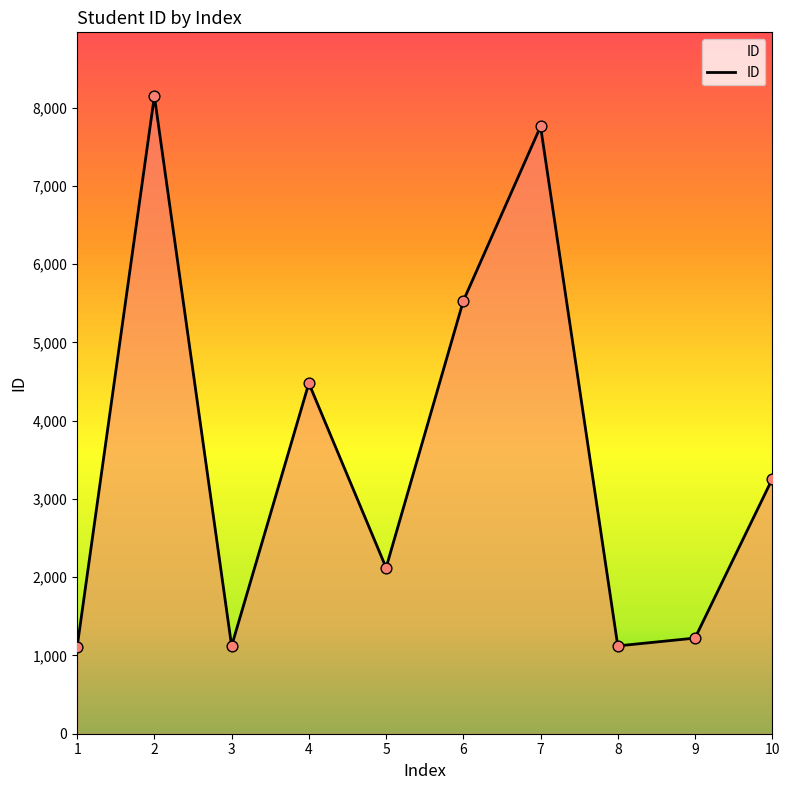

Which has a higher value, 10 or 2?

2